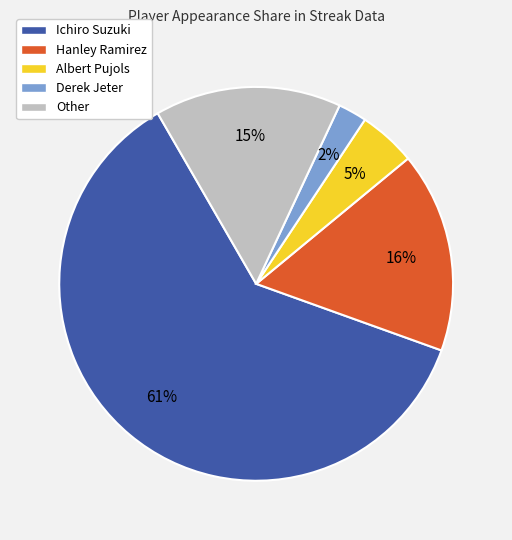

What is the majority slice?

Ichiro Suzuki